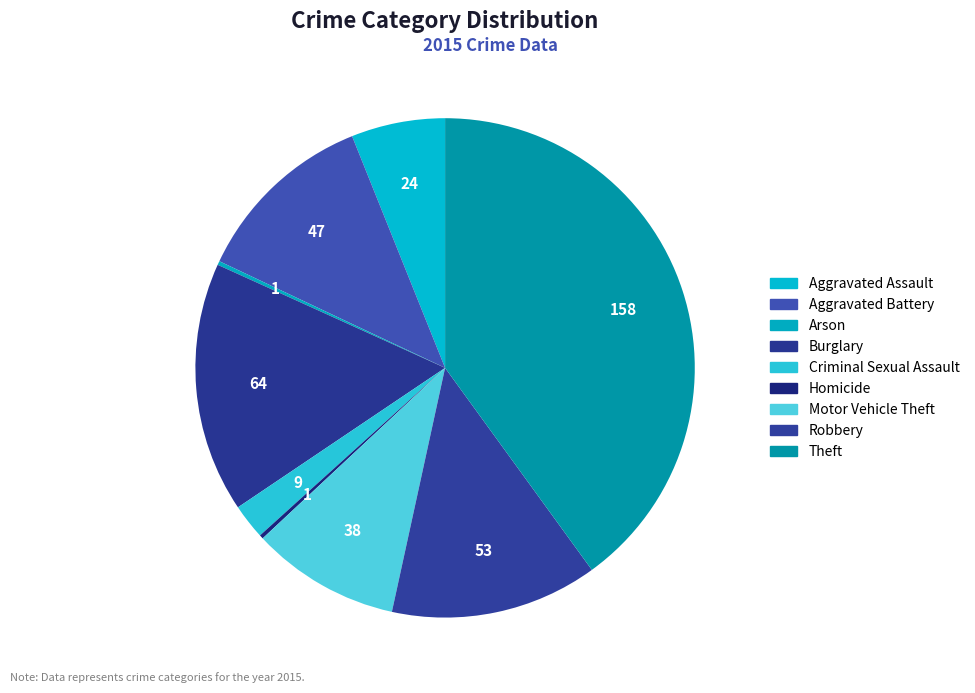

The Robbery slice represents 2% of the pie. True or false?

False